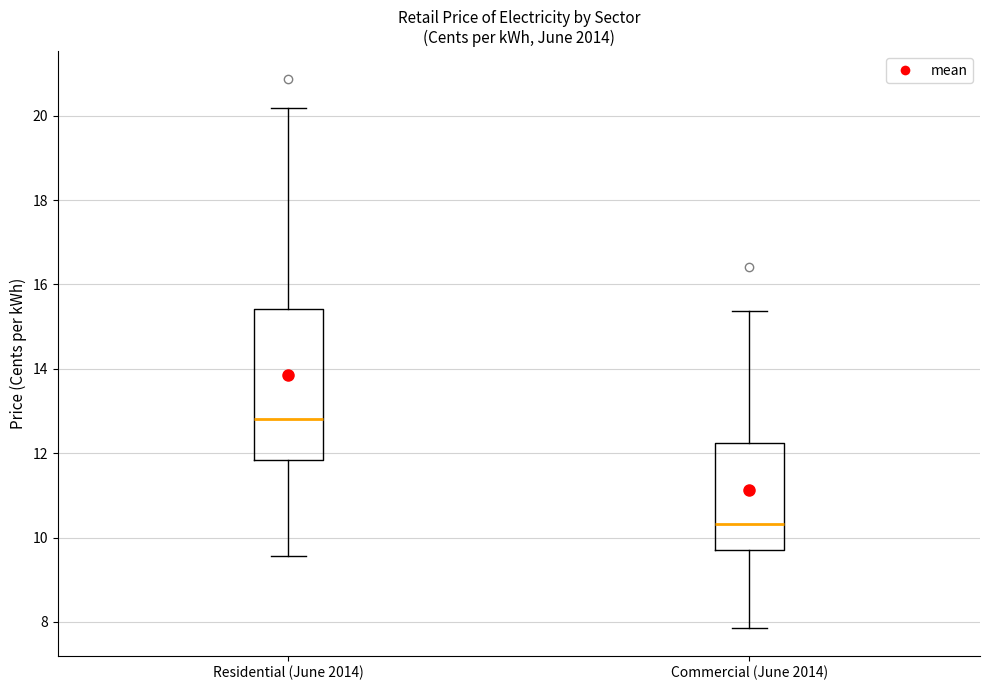

Comparing the boxes themselves (not the whiskers), which one is the tallest?

Residential (June 2014)